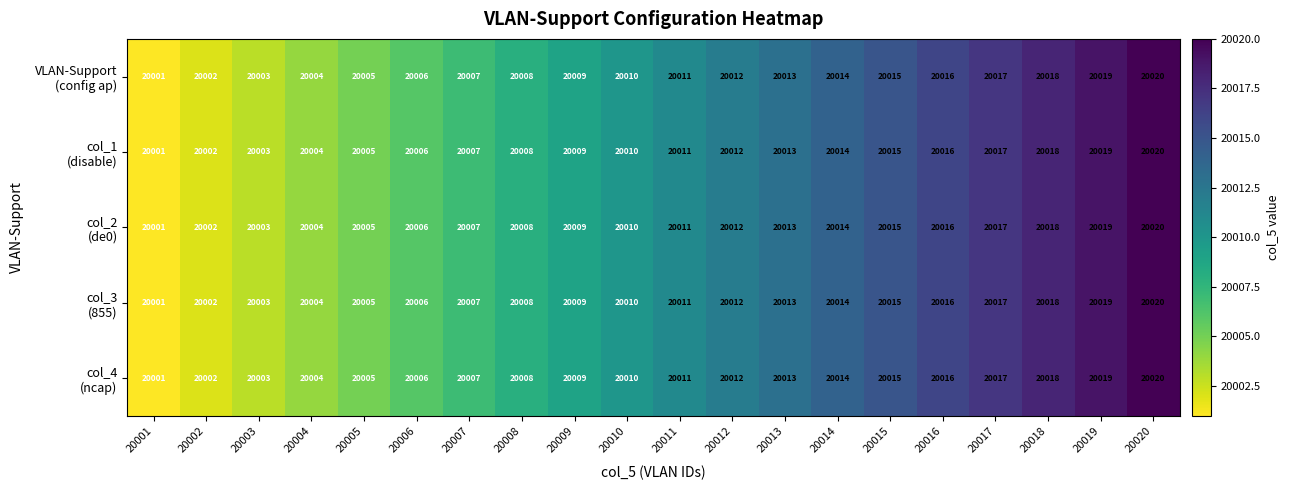

What is the minimum value shown in the chart?

20001